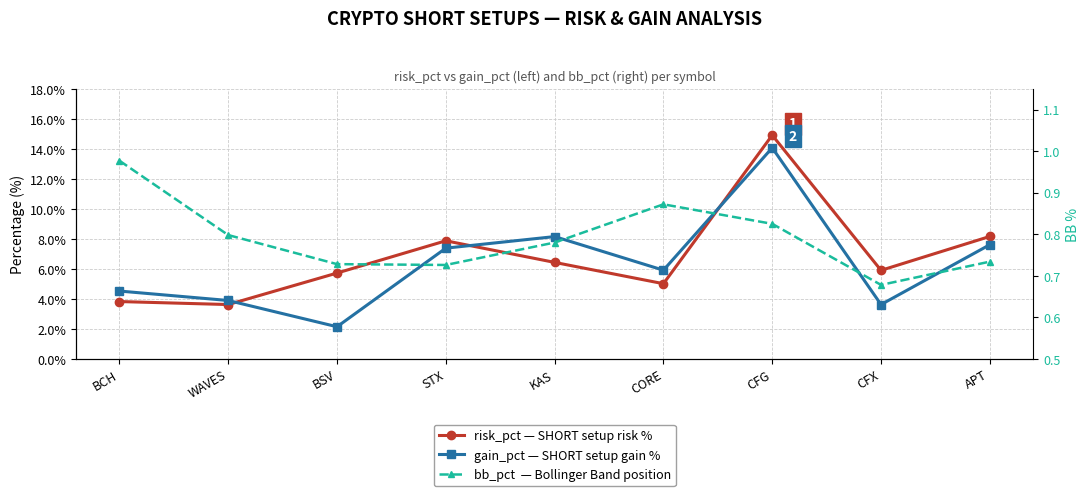

Reading left to right, what are all the values shown in this chart?

risk_pct: 3.8	3.6	5.7	7.9	6.4	5.0	14.9	5.9	8.2
gain_pct: 4.5	3.9	2.1	7.4	8.2	5.9	14.1	3.6	7.6
bb_pct: 1.0	0.8	0.7	0.7	0.8	0.9	0.8	0.7	0.7